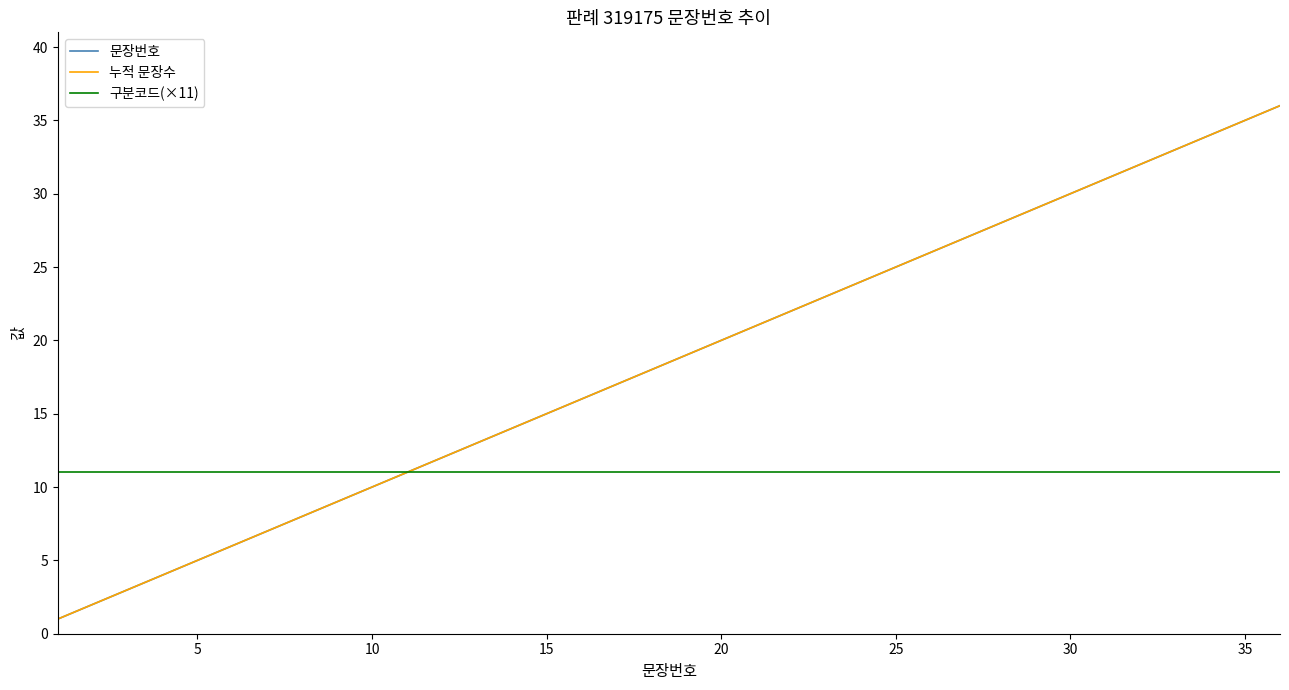

Does the chart display data point markers on the line(s)?

No